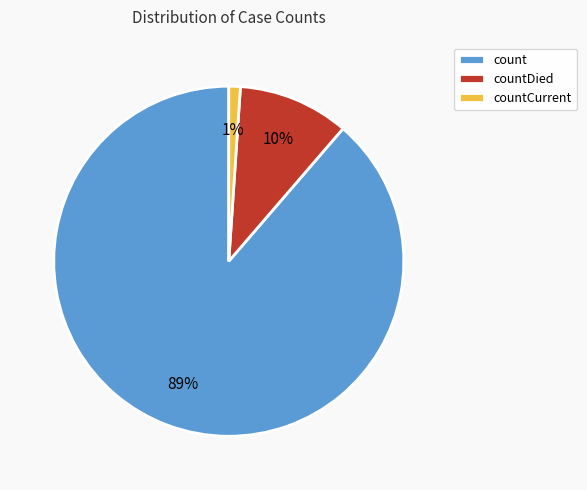

Rank the categories by value from lowest to highest.

countCurrent, countDied, count